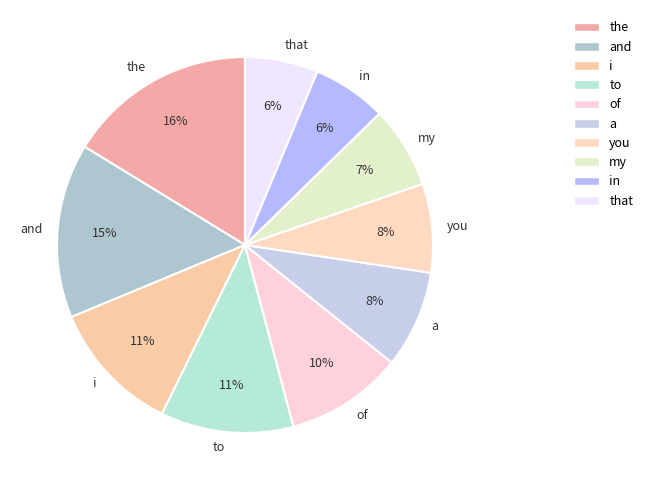

How many segments does this pie chart have?

10